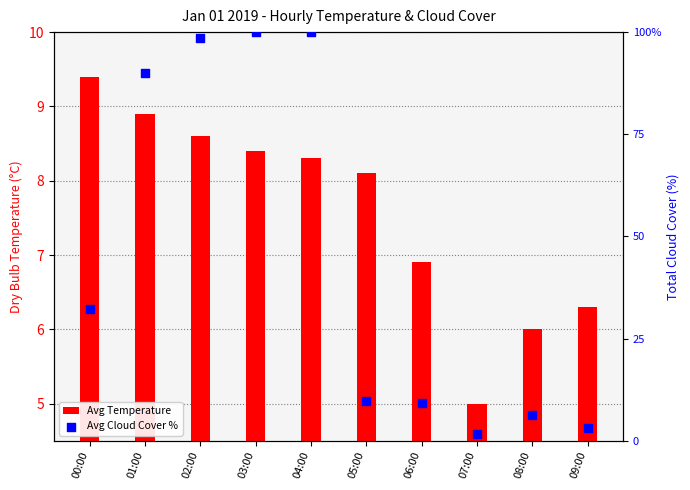

What is the total value across all series at 01:00?

98.9